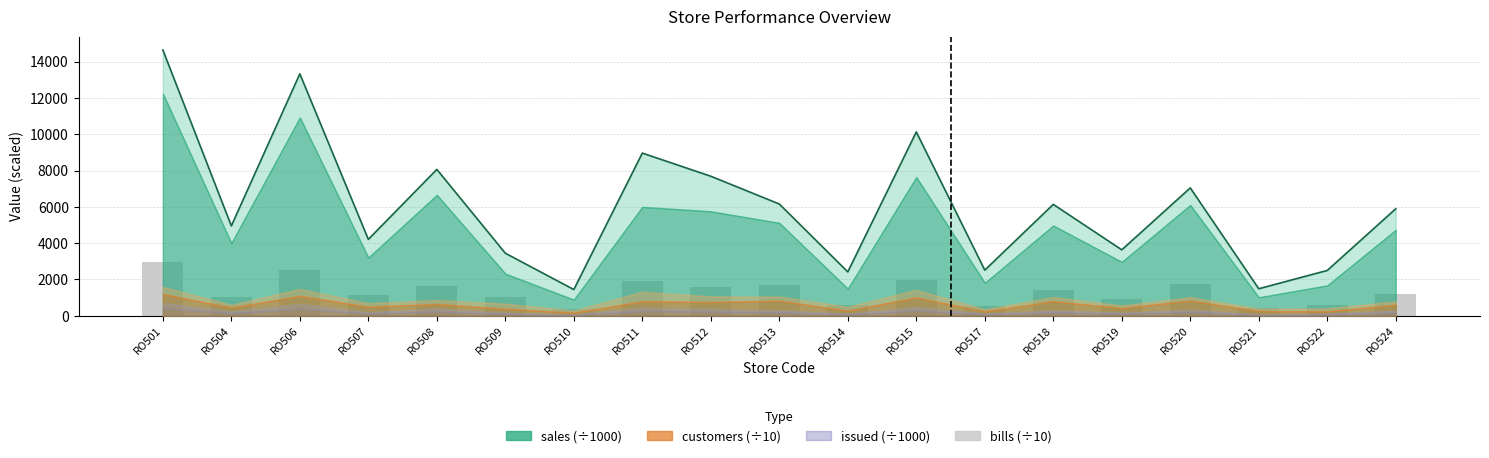

Approximately how many times larger is the value at RO501 compared to RO504?

2.8